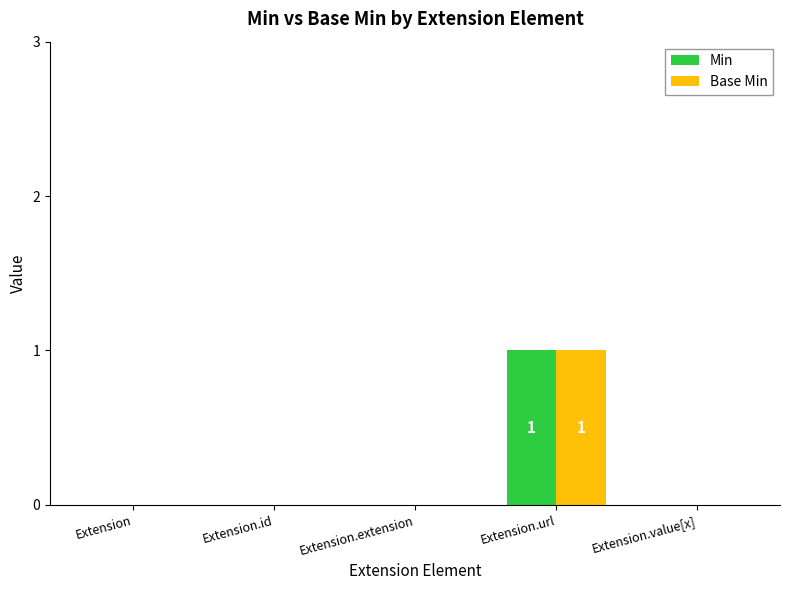

The value of Base Min at Extension is 1. True or false?

False